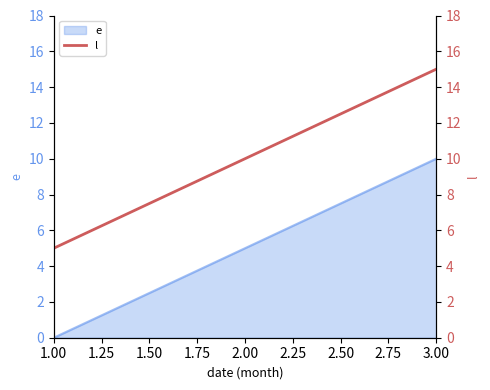

Which category has the lowest value in the e series?

1.00